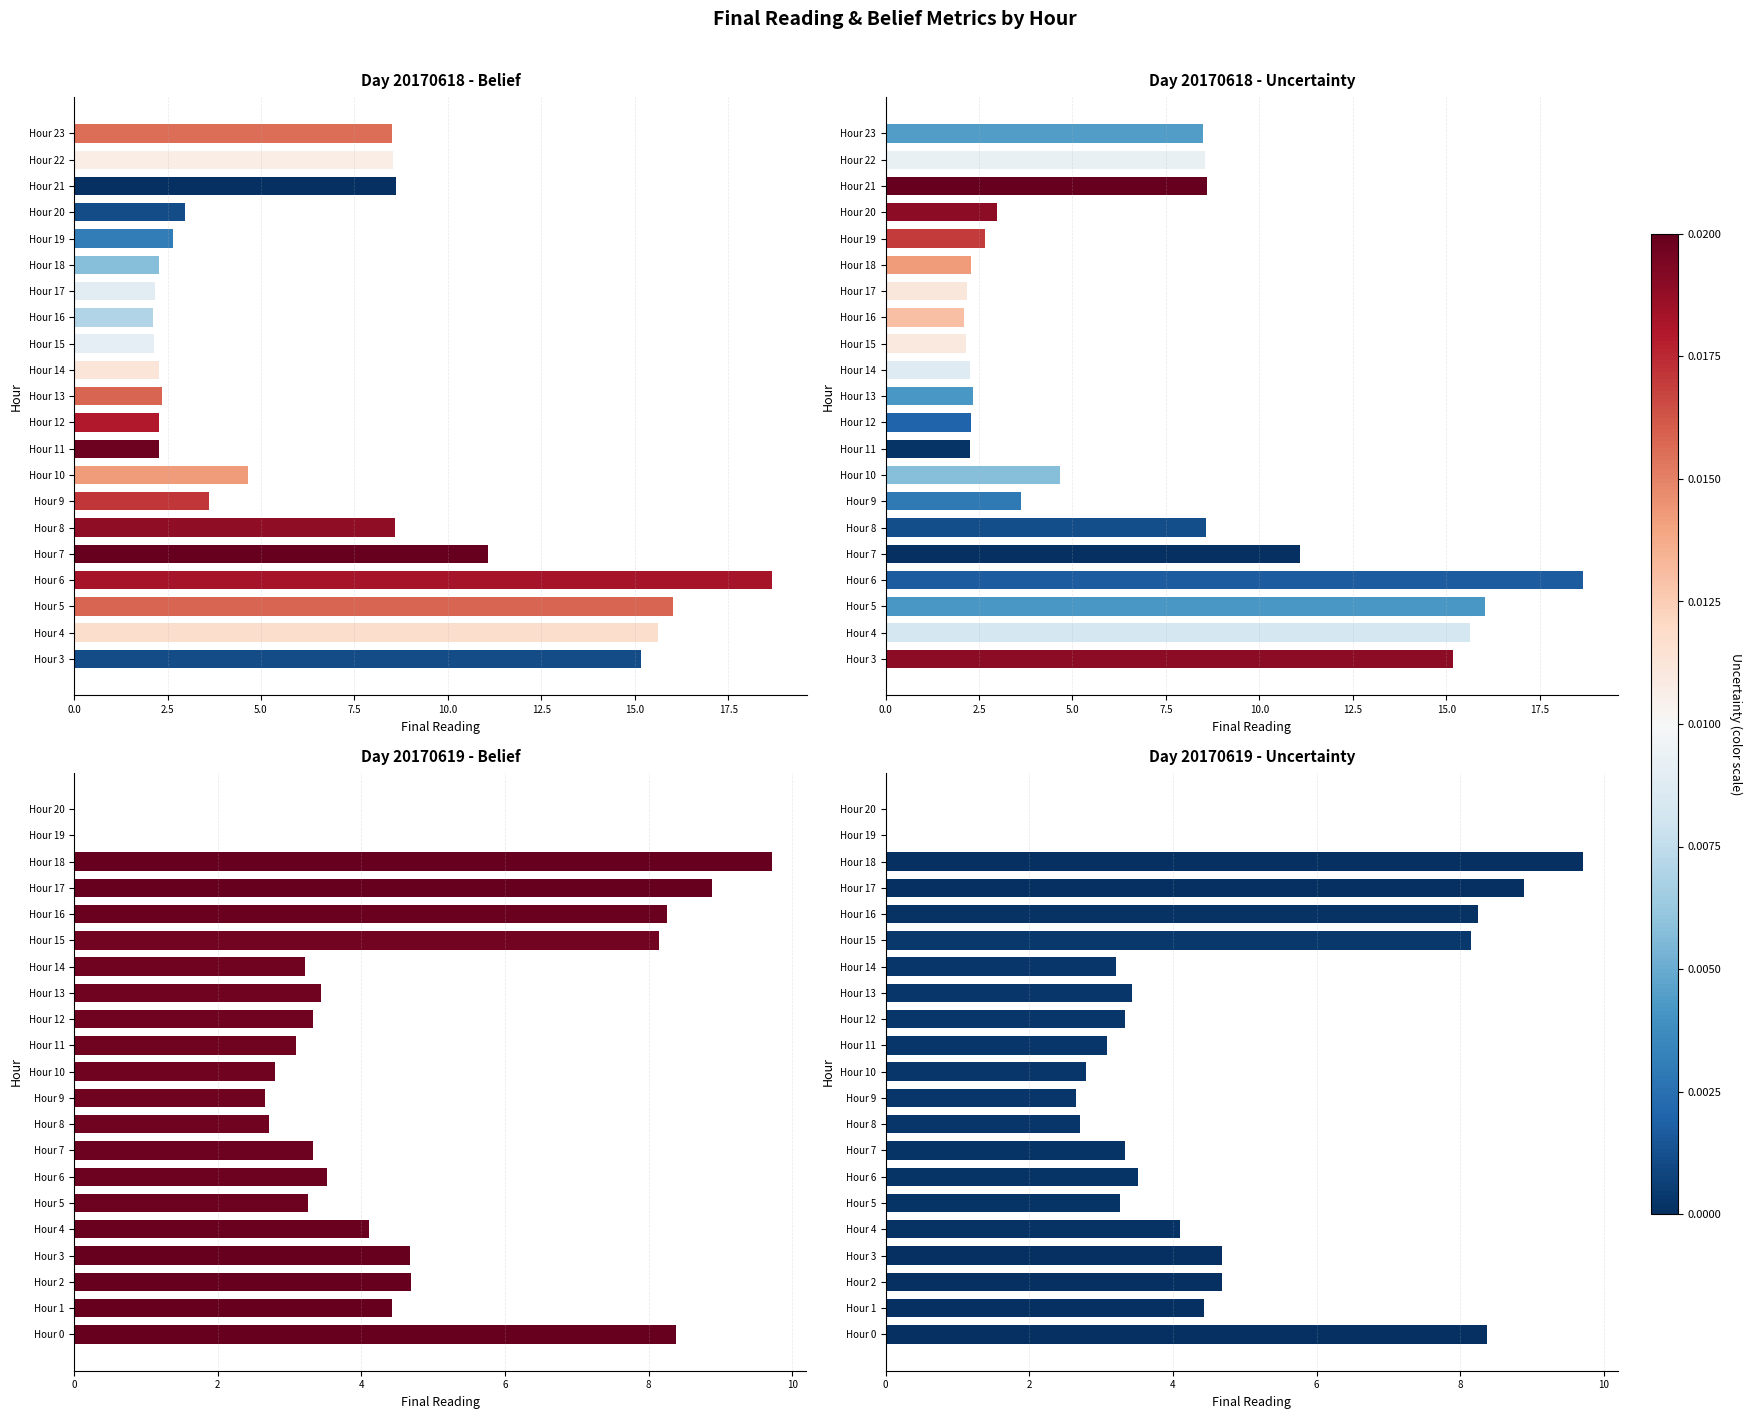

At 2.5, list the series in order from smallest to largest.

Day 20170619 - Belief, Day 20170619 - Uncertainty, Day 20170618 - Belief, Day 20170618 - Uncertainty